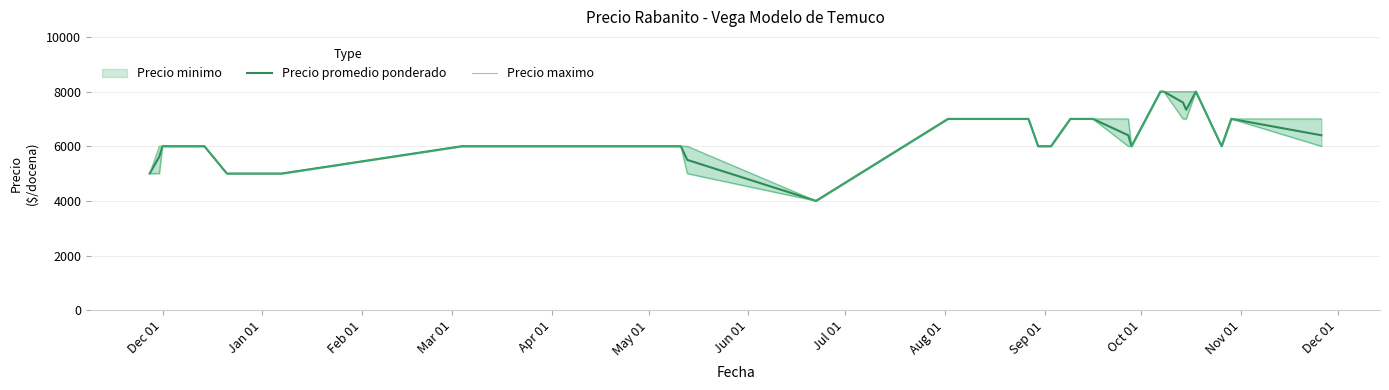

How many lines are shown in the chart?

2